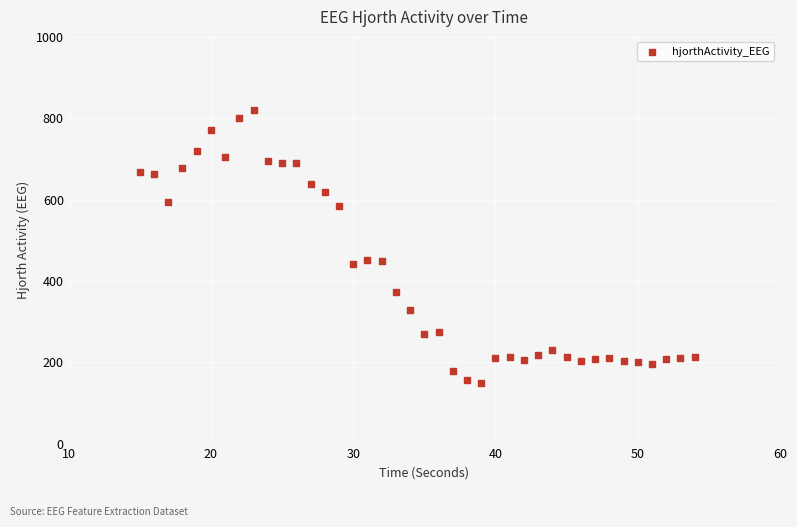

What is the range of X values (max minus min)?

39.0